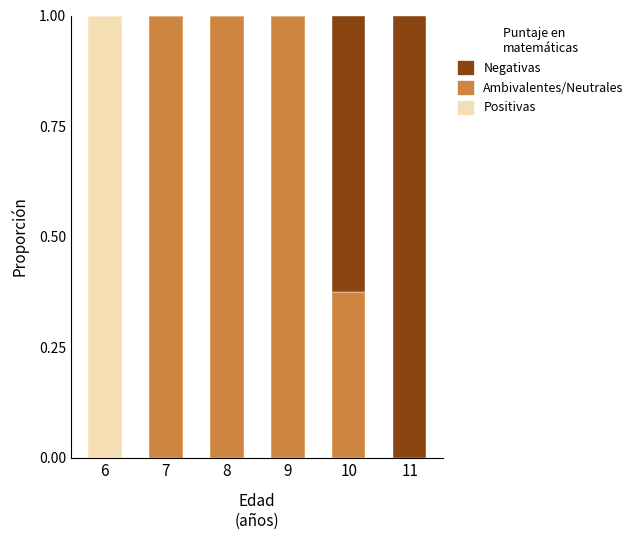

Which category has the highest value in the Positivas series?

6